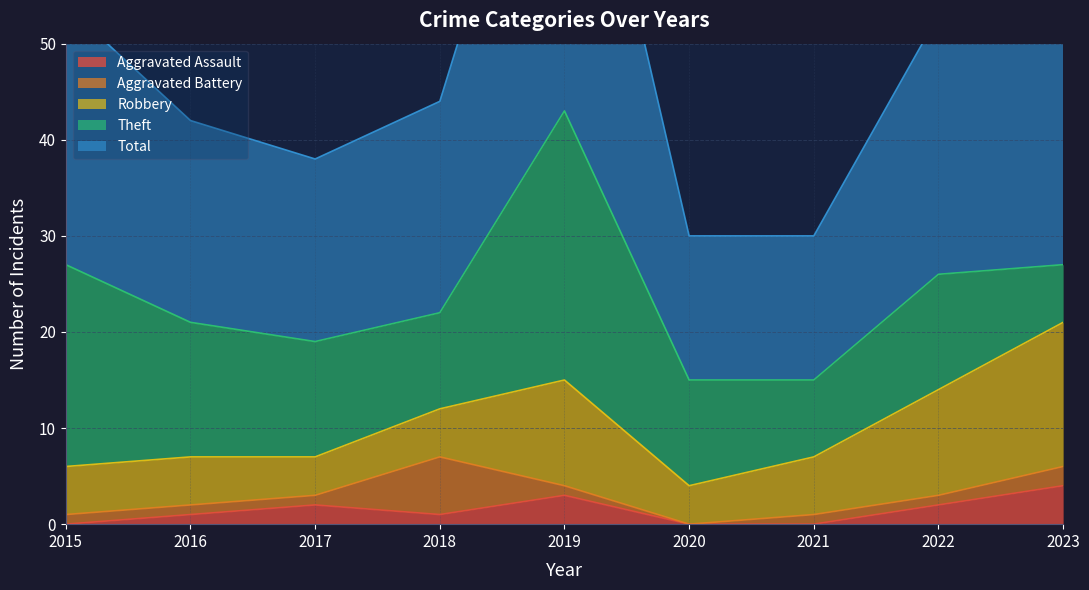

What is the difference between the highest and lowest values at 2016?

20